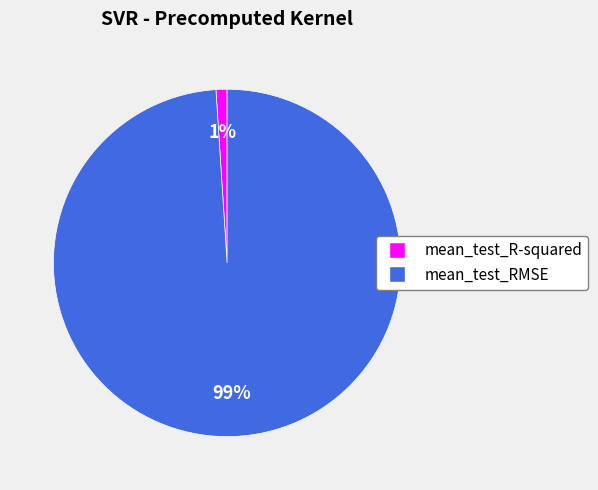

To the nearest percent, what portion does mean_test_RMSE represent?

99%